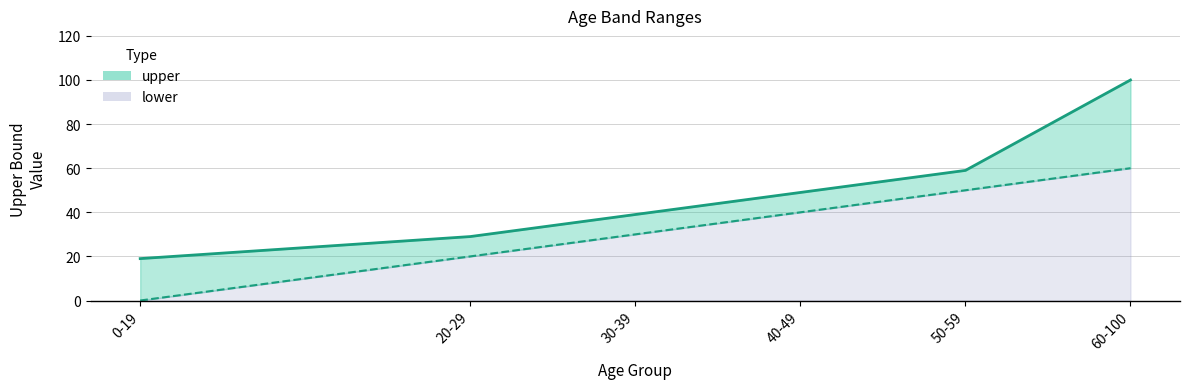

Reading right to left, list all the values displayed in this chart.

upper: 60-100=100	50-59=59	40-49=49	30-39=39	20-29=29	0-19=19
lower: 60-100=60	50-59=50	40-49=40	30-39=30	20-29=20	0-19=0